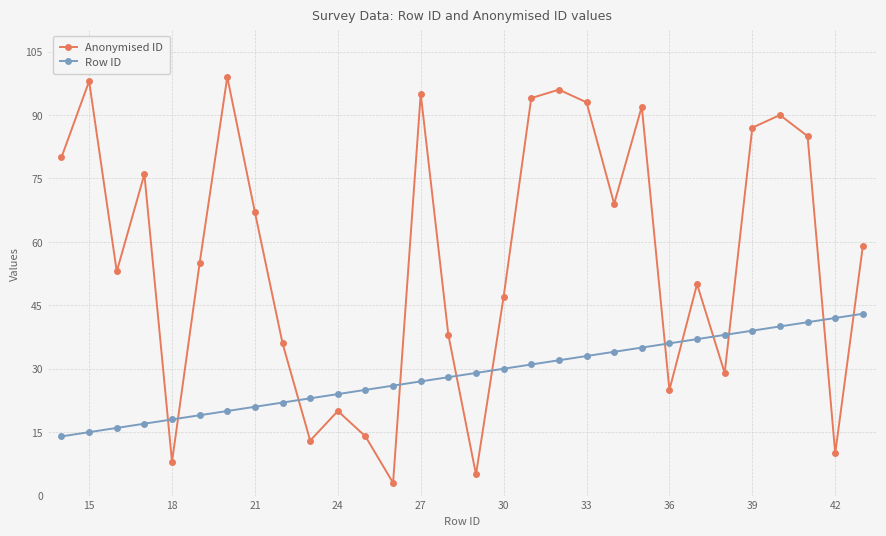

Which series ends up on top after the final intersection of Row ID and Anonymised ID?

Anonymised ID